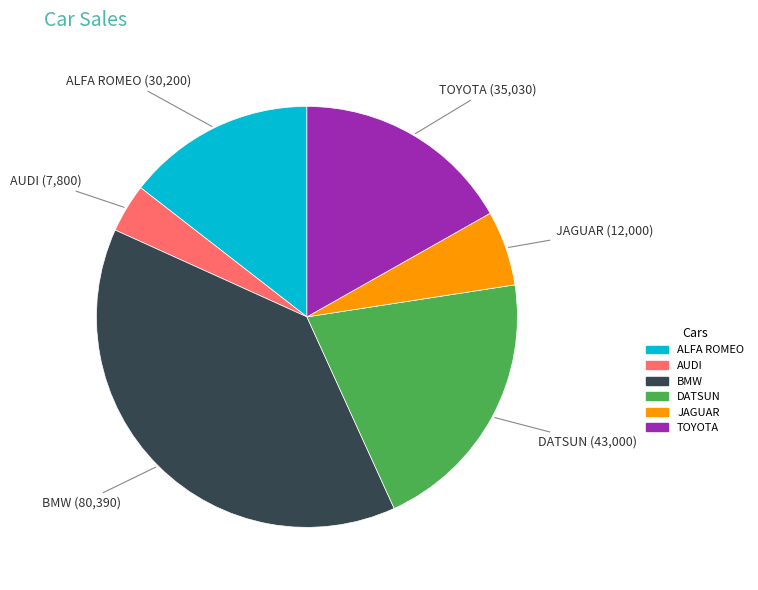

Do DATSUN and ALFA ROMEO together represent more than half of the pie?

No